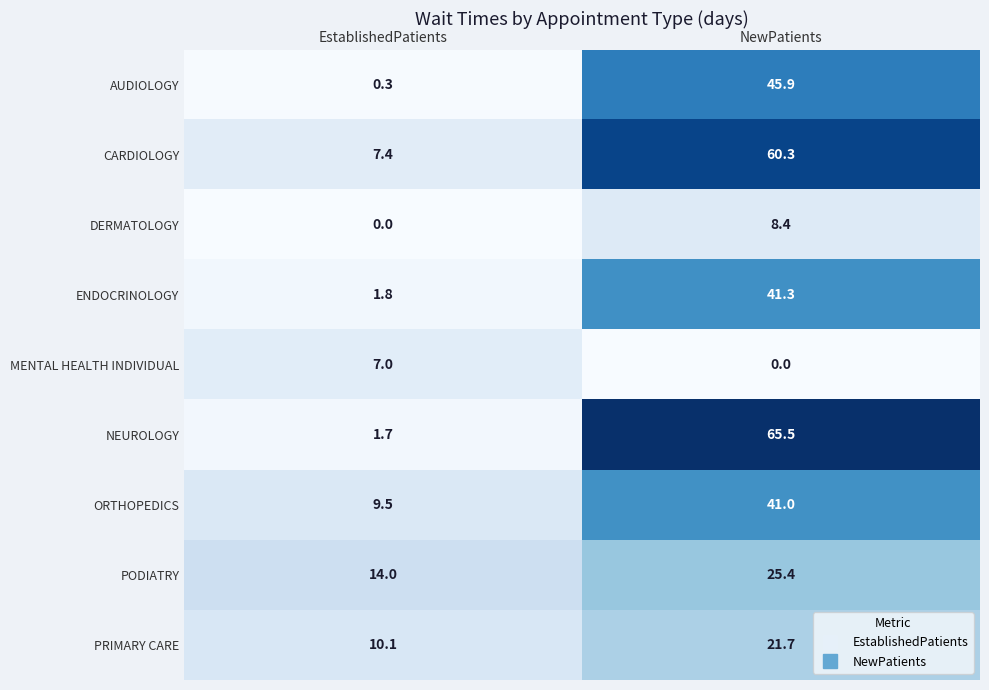

Which series has the widest spread of values?

NEUROLOGY